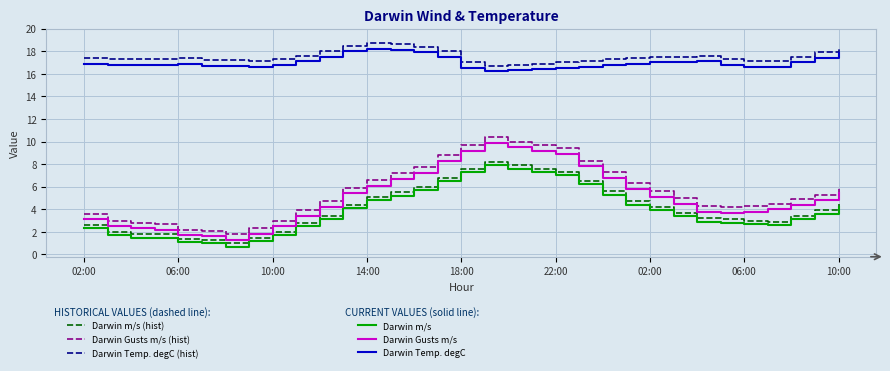

What is the minimum value shown in the chart?

0.7